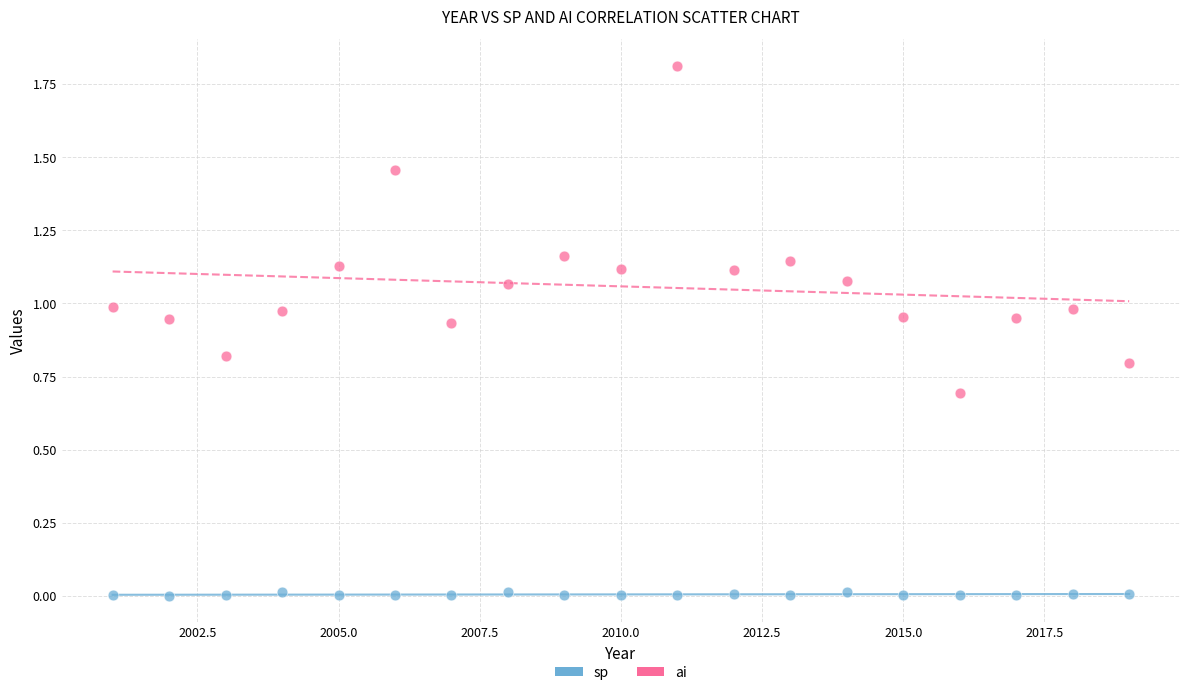

Which series has the widest spread of Y values?

ai